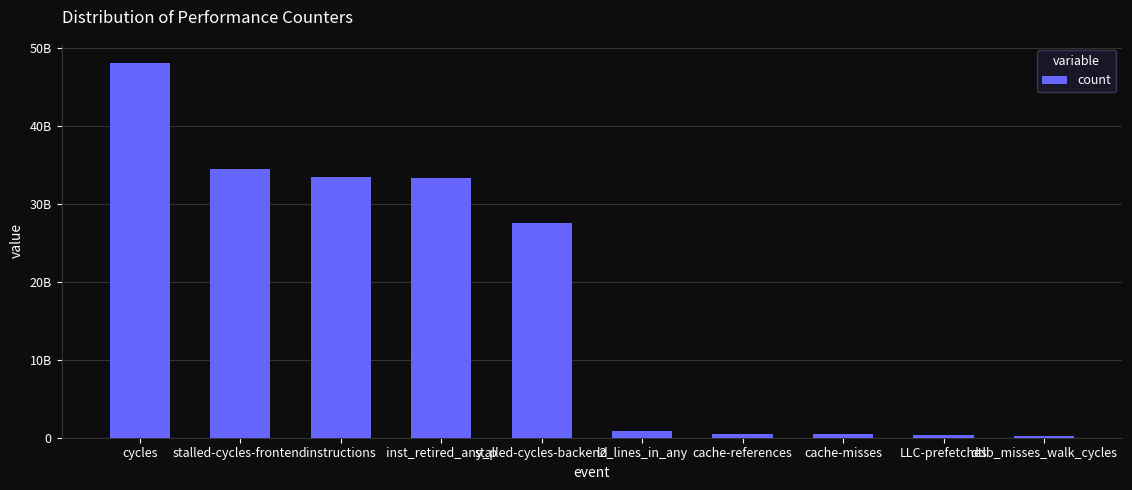

List the labels in order of value, largest first.

cycles, stalled-cycles-frontend, instructions, inst_retired_any_p, stalled-cycles-backend, l2_lines_in_any, cache-references, cache-misses, LLC-prefetches, dtlb_misses_walk_cycles